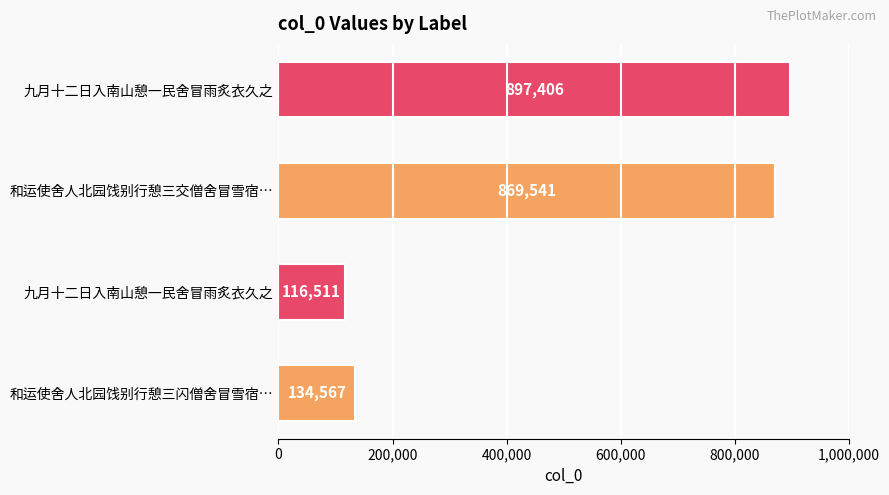

How many distinct data groups are displayed?

1